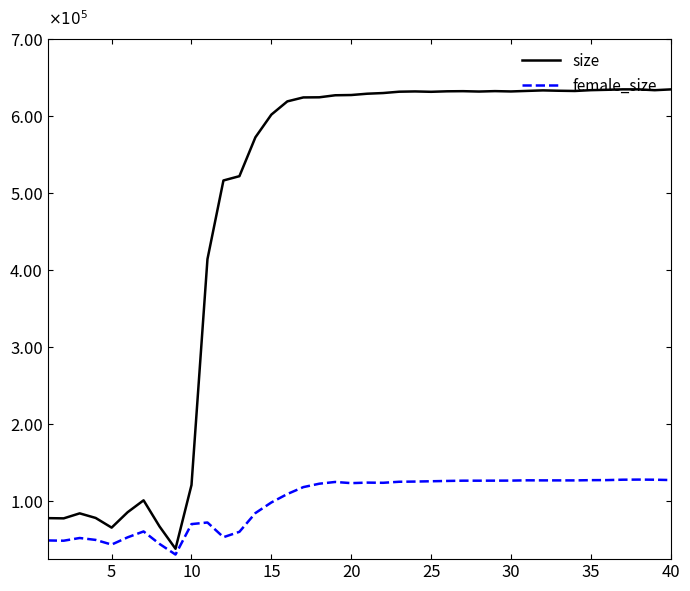

Is this an area chart (filled region under the line)?

No